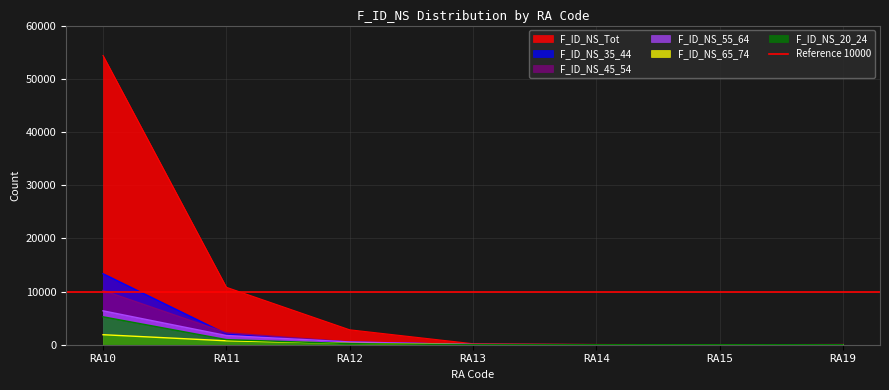

How many lines are shown in the chart?

6